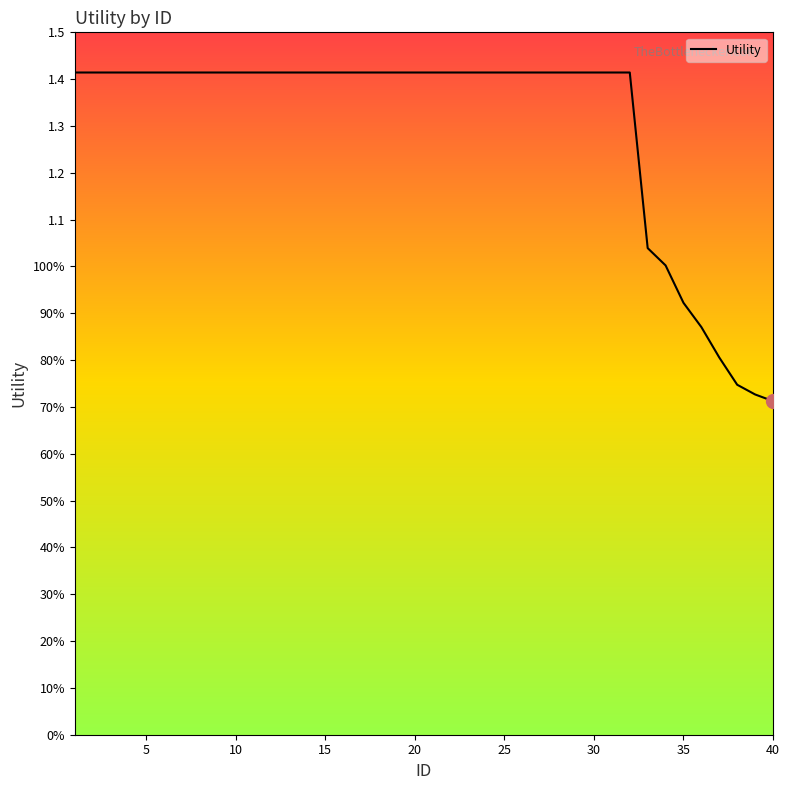

Does the chart display data point markers on the line(s)?

No